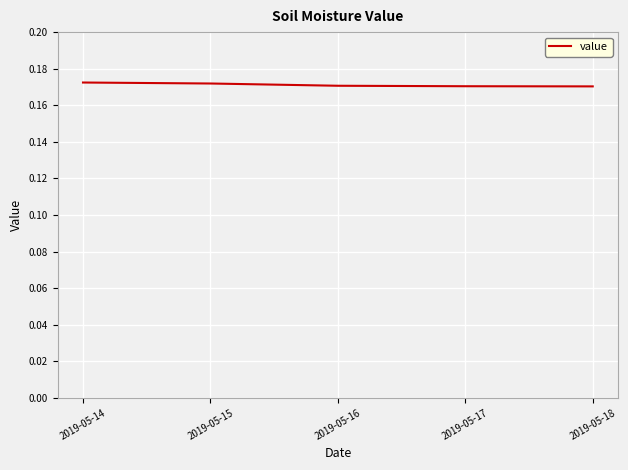

What is the sum of all values?

0.9